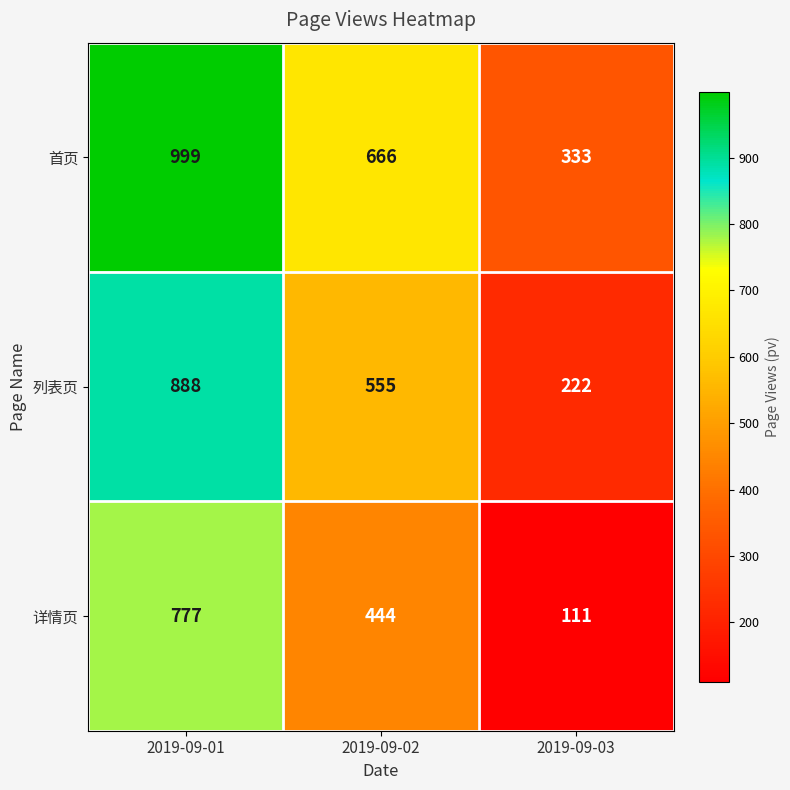

Is it true that 列表页 equals 555 at 2019-09-02?

True